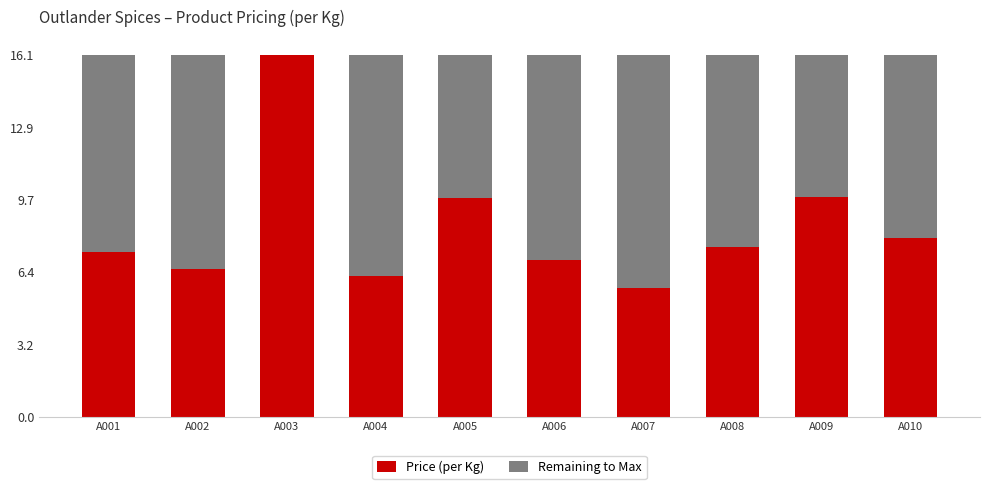

Are the bars grouped side by side (vs. stacked)?

No